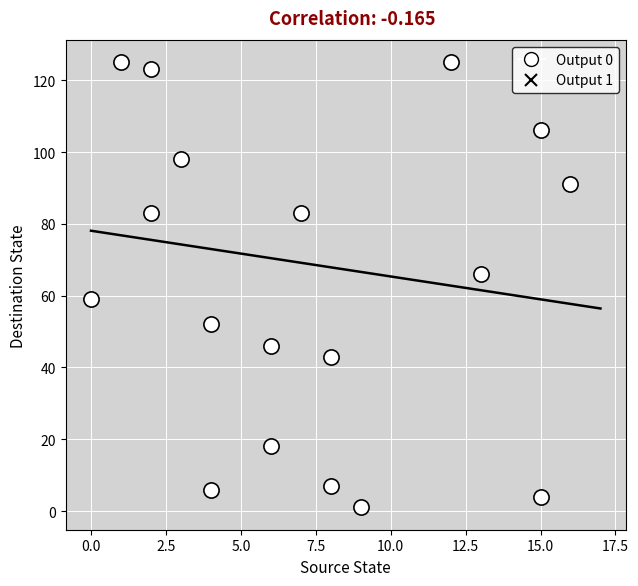

What are all the series names shown in the legend?

Output 0, Output 1